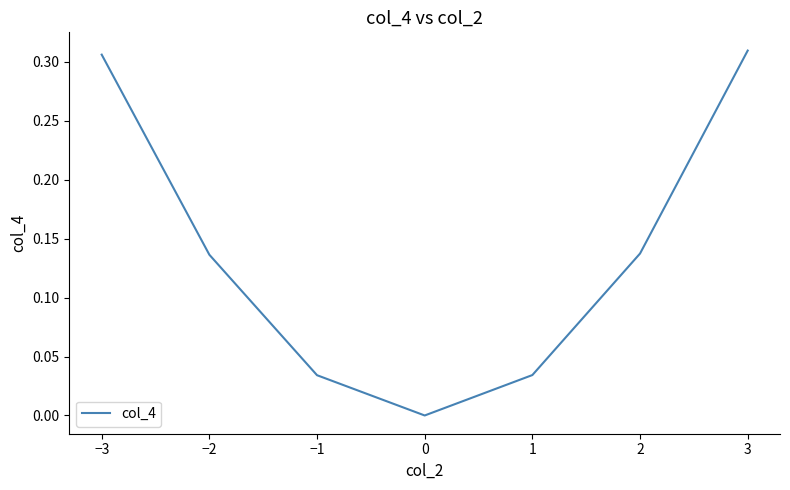

What position from the right is −3?

7